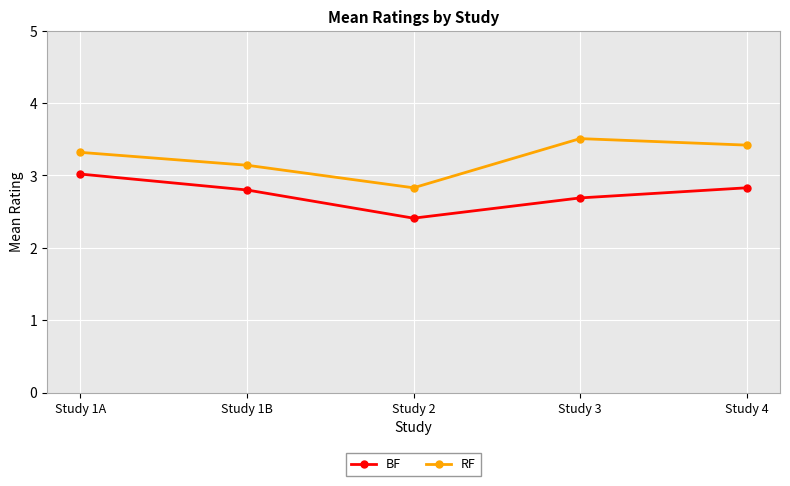

What position from the left is Study 3?

4